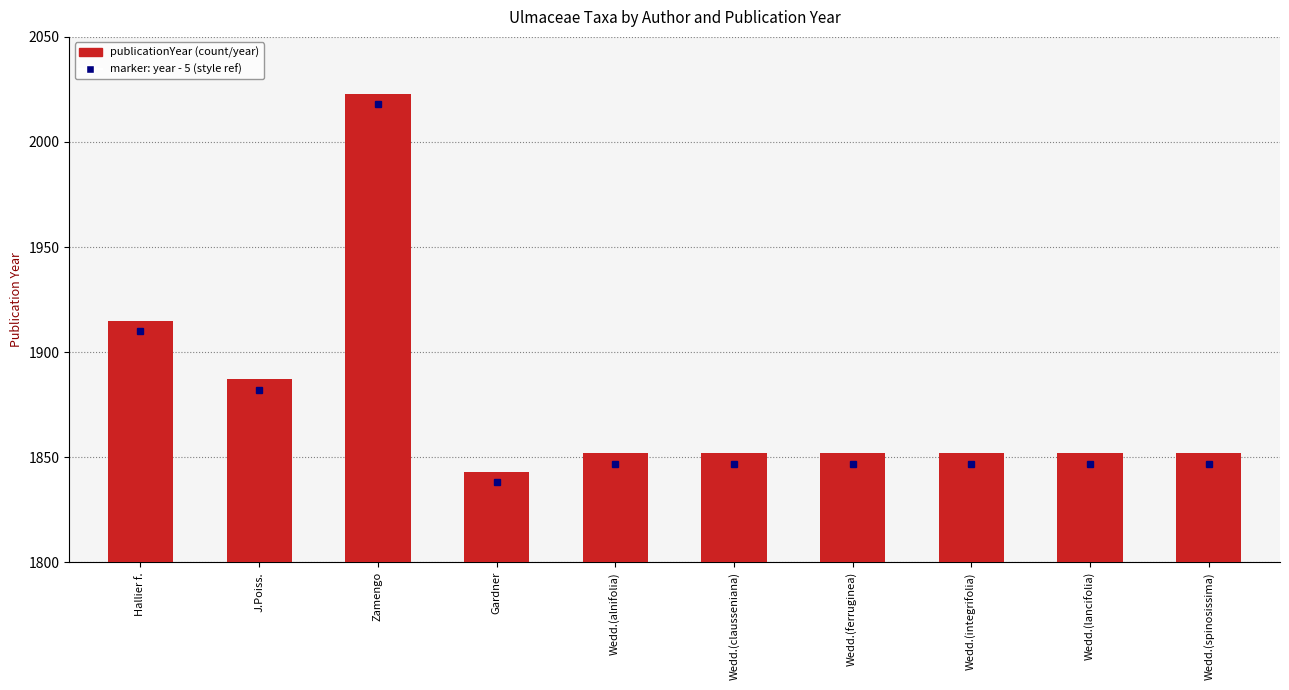

What value does the data have at Wedd.(alnifolia), to the nearest 50?

1850